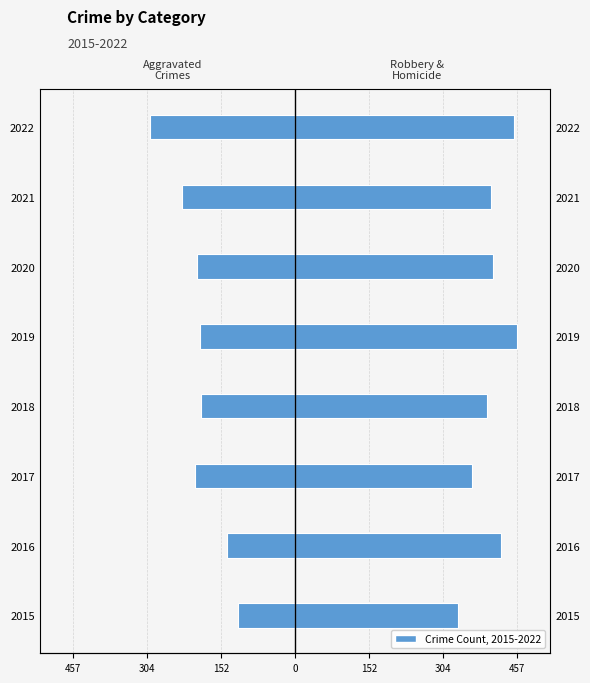

Rank the series by their average value, from lowest to highest.

Aggravated Crimes (left), Robbery & Homicide (right)